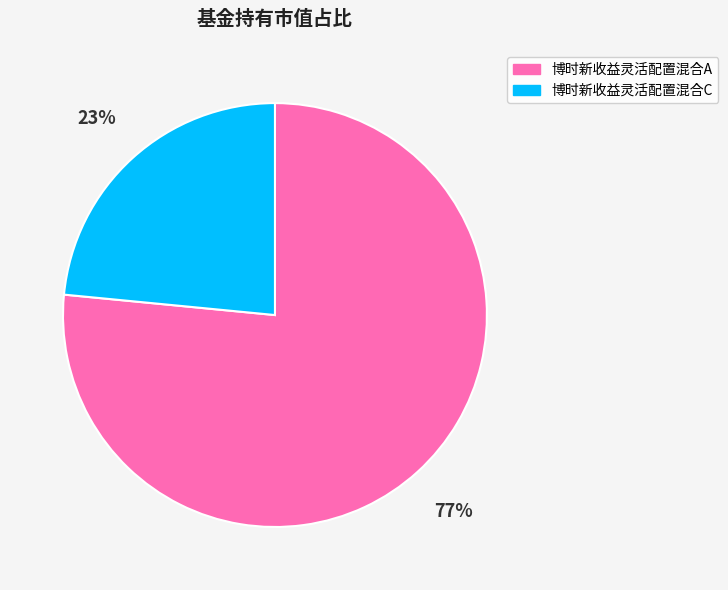

Which slice is the largest?

博时新收益灵活配置混合A